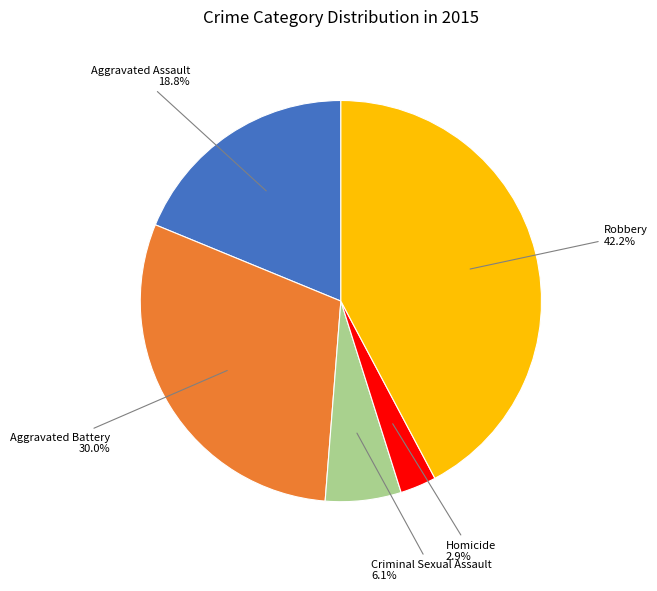

Is there a majority slice in this chart?

No